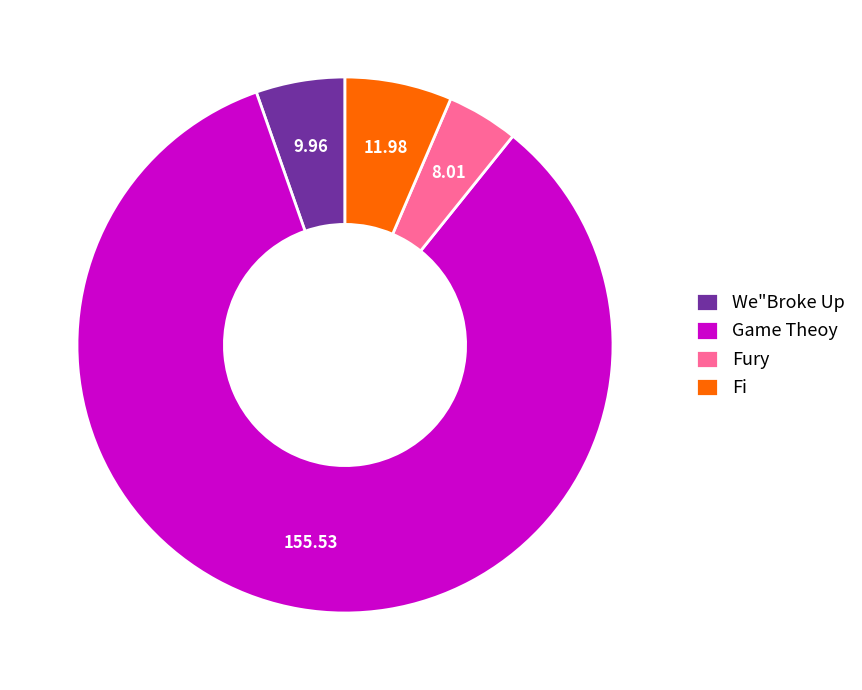

Which category accounts for the majority?

Game Theoy